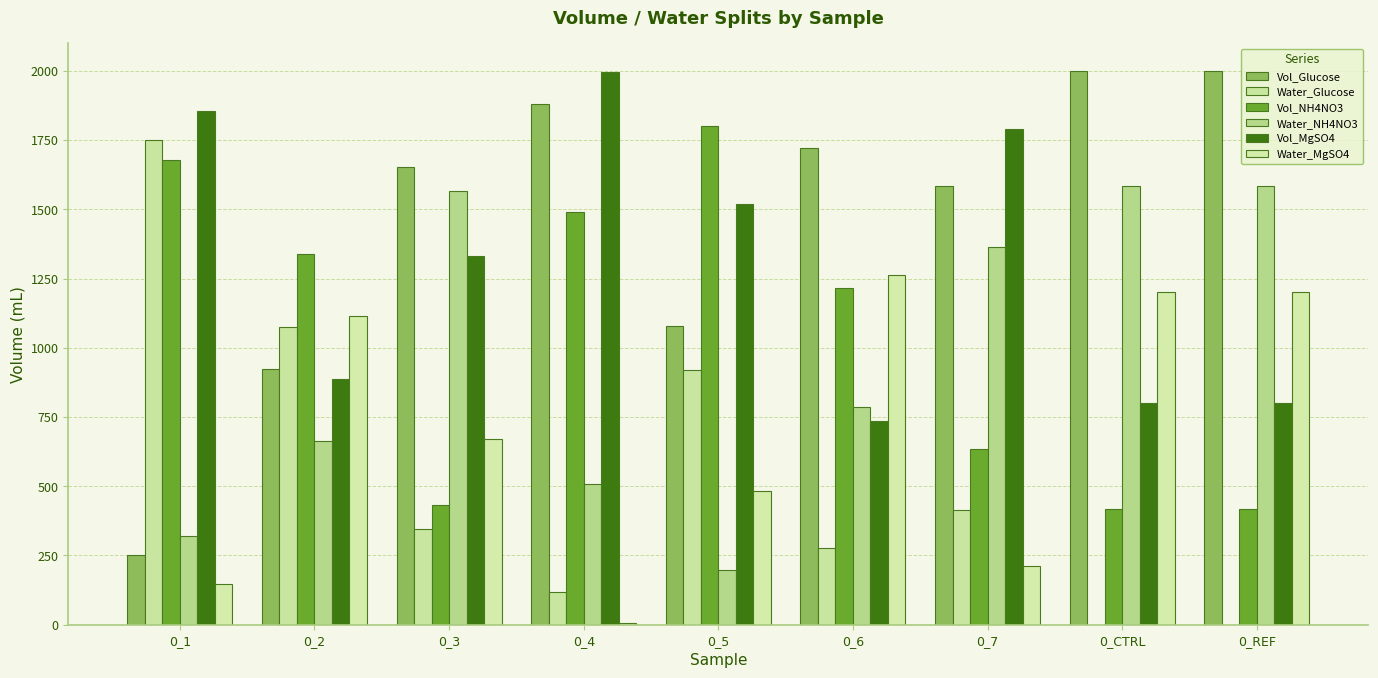

How many data points in Vol_MgSO4 are above 1329?

5